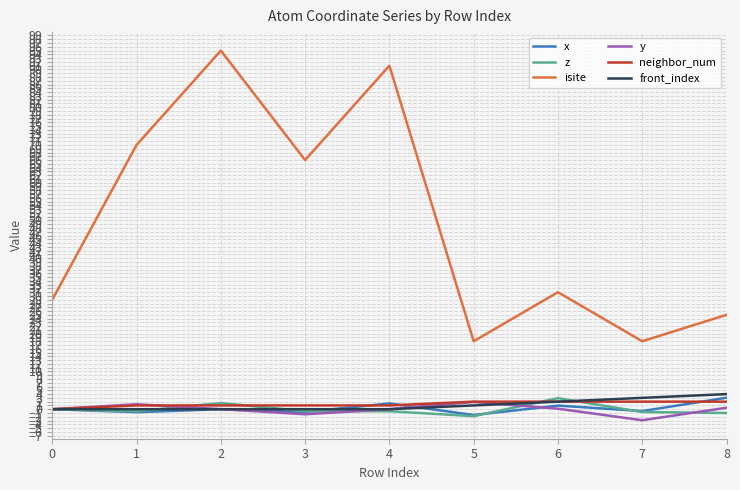

True or false: isite and neighbor_num cross at least once.

False